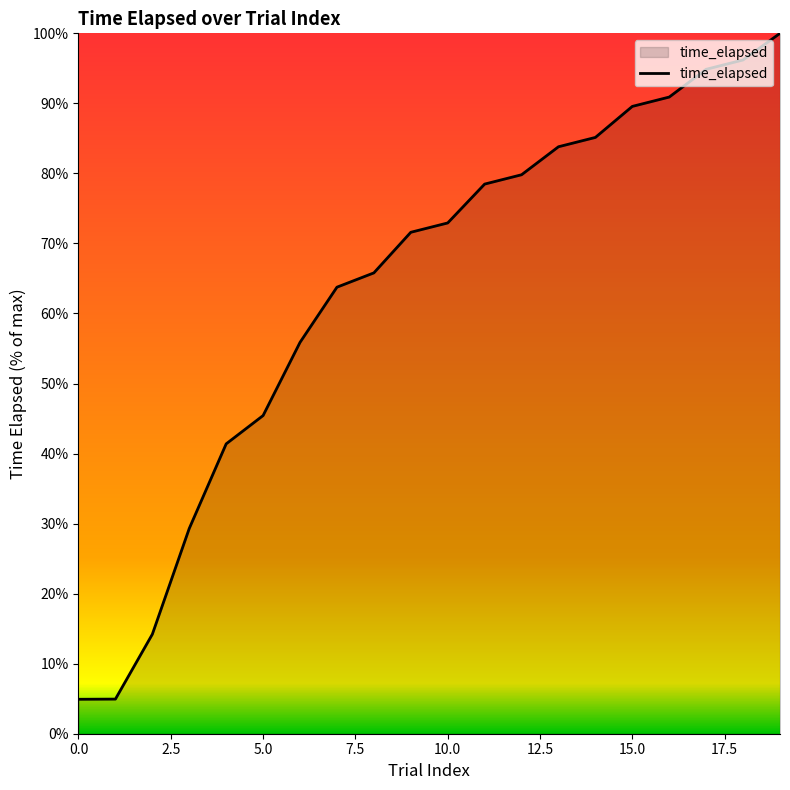

What is the maximum value shown in the chart?

100.0